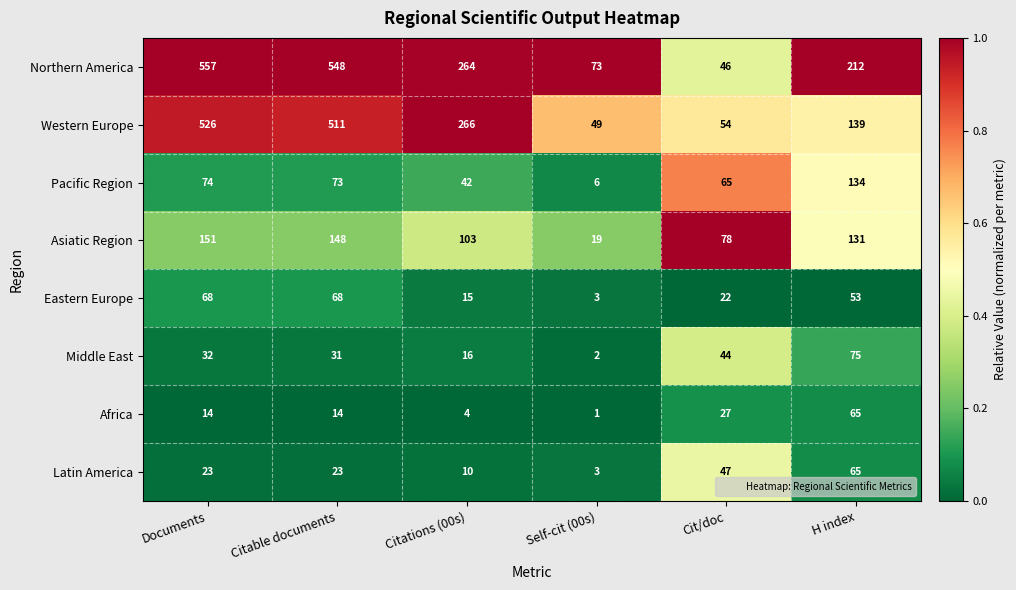

What is the difference between the highest and lowest values at H index?

159